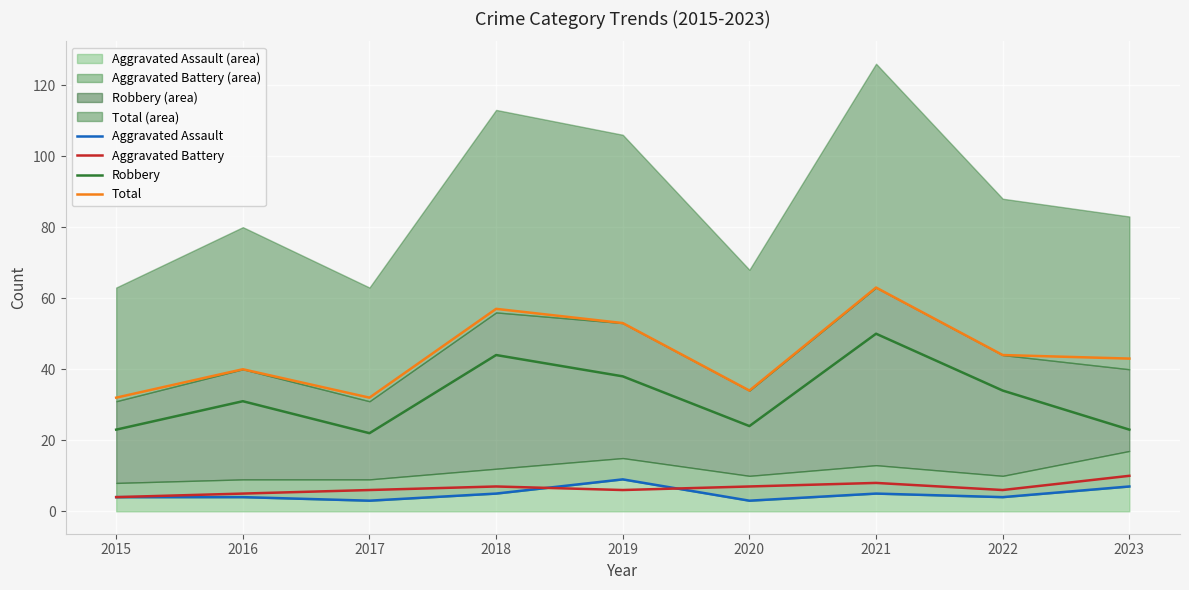

Is the value of Aggravated Battery at 2021 greater than the value of Total at 2021?

No